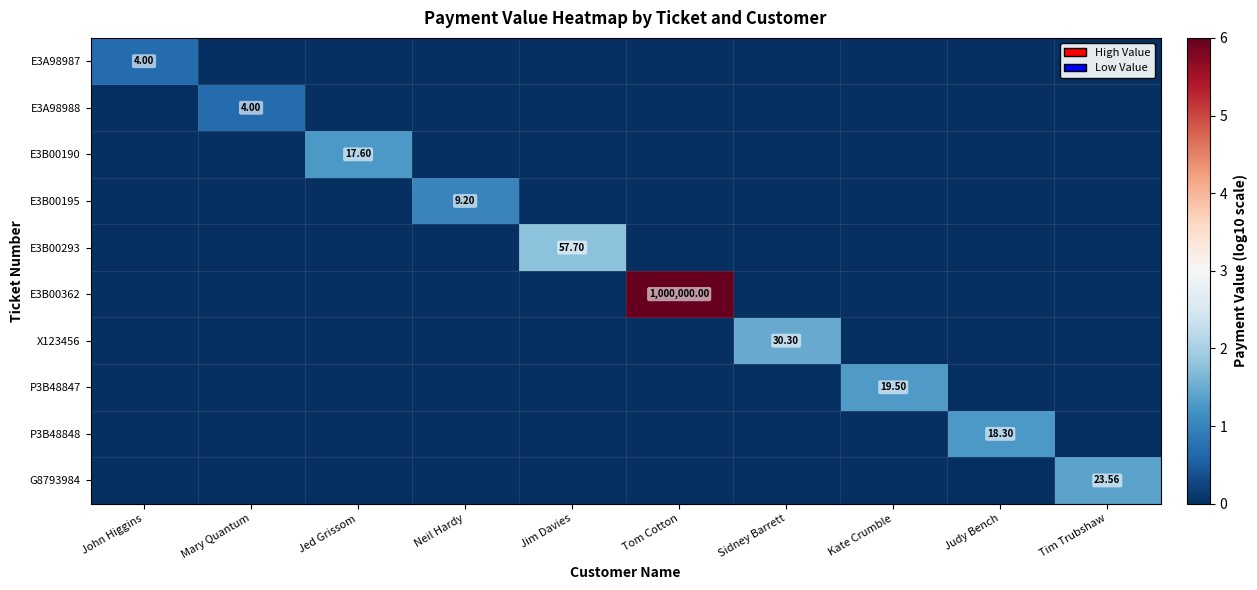

At which category is the sum across all series the highest?

Tom Cotton